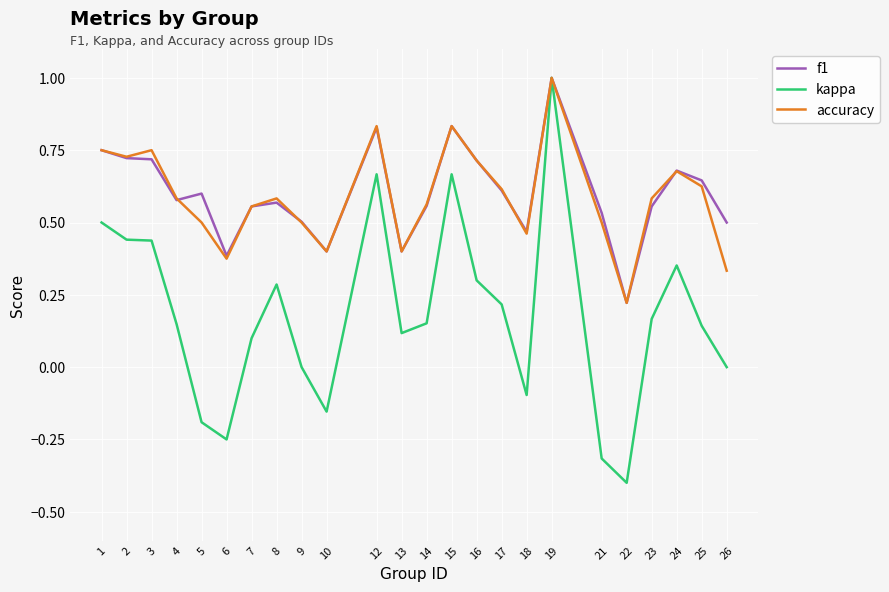

The accuracy series shows 0.5 at 9. True or false?

True